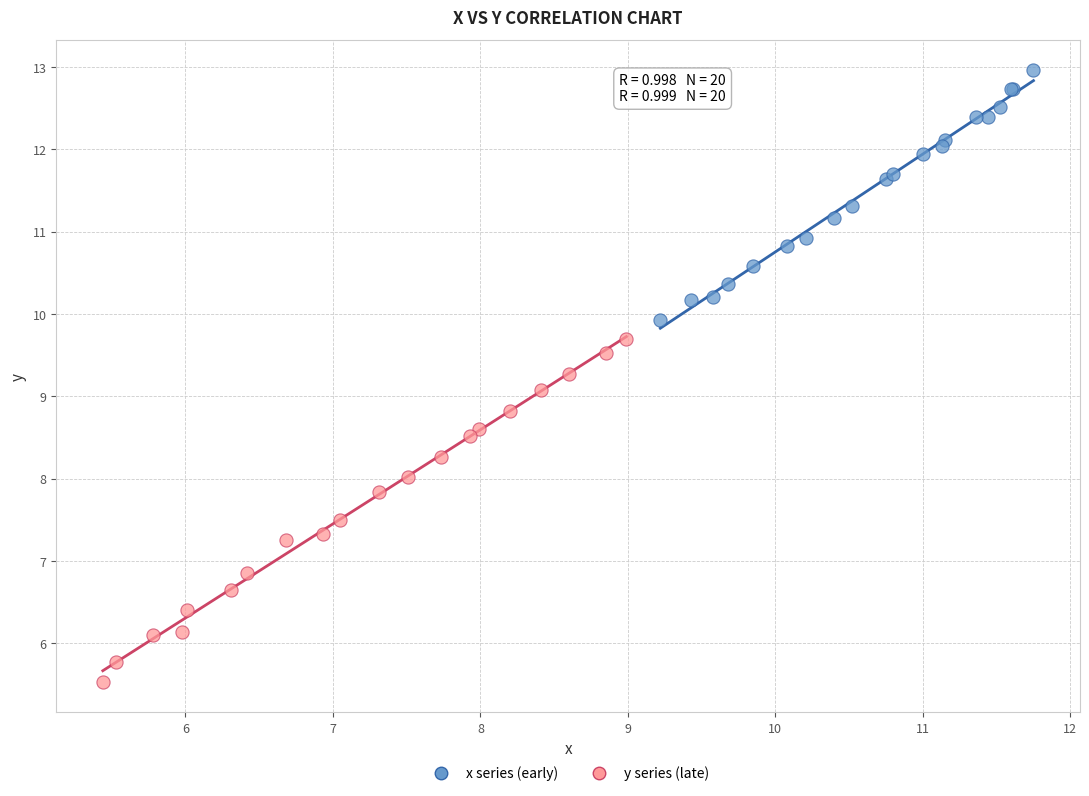

Which series has the widest spread of Y values?

y series (late)